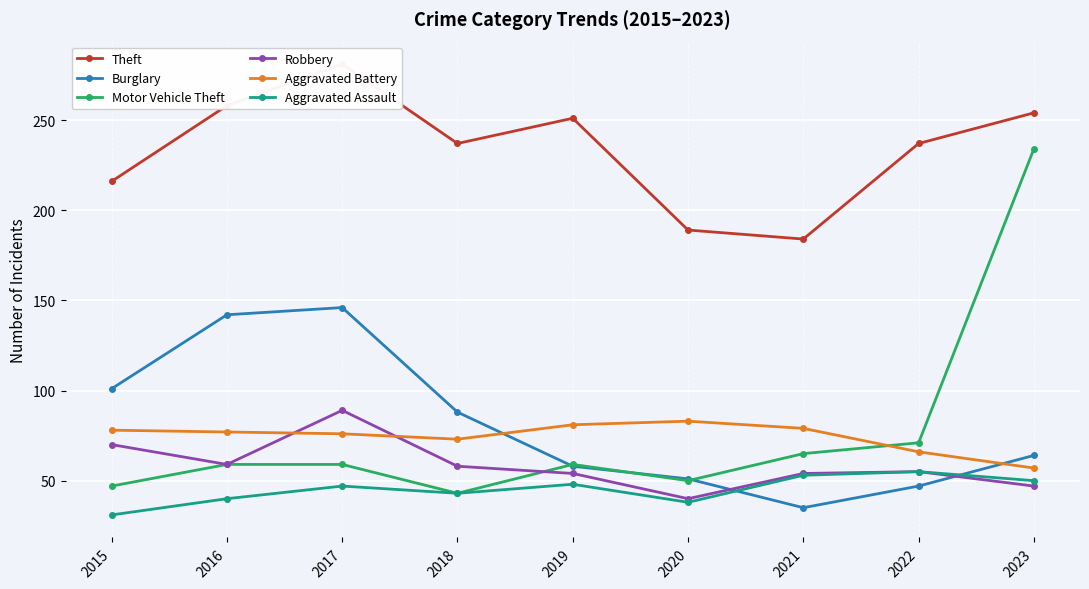

At which category does the chart reach its peak across all series?

2017